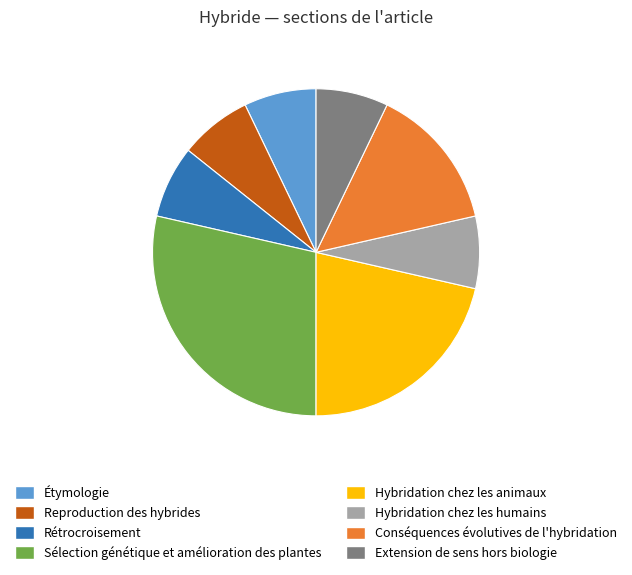

True or false: Sélection génétique et amélioration des plantes accounts for 29% of the total.

True